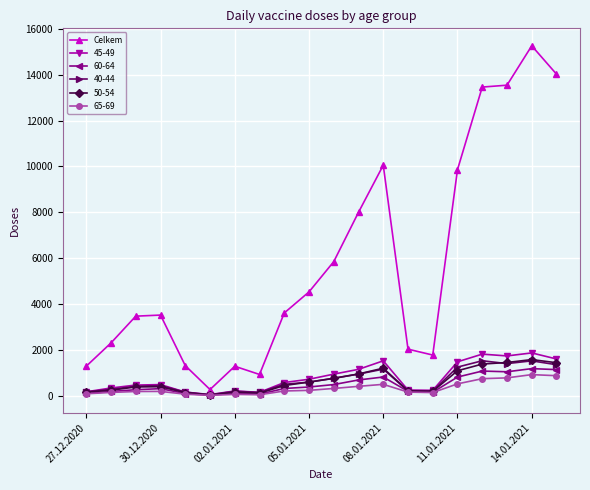

What is the maximum value shown in the chart?

15257